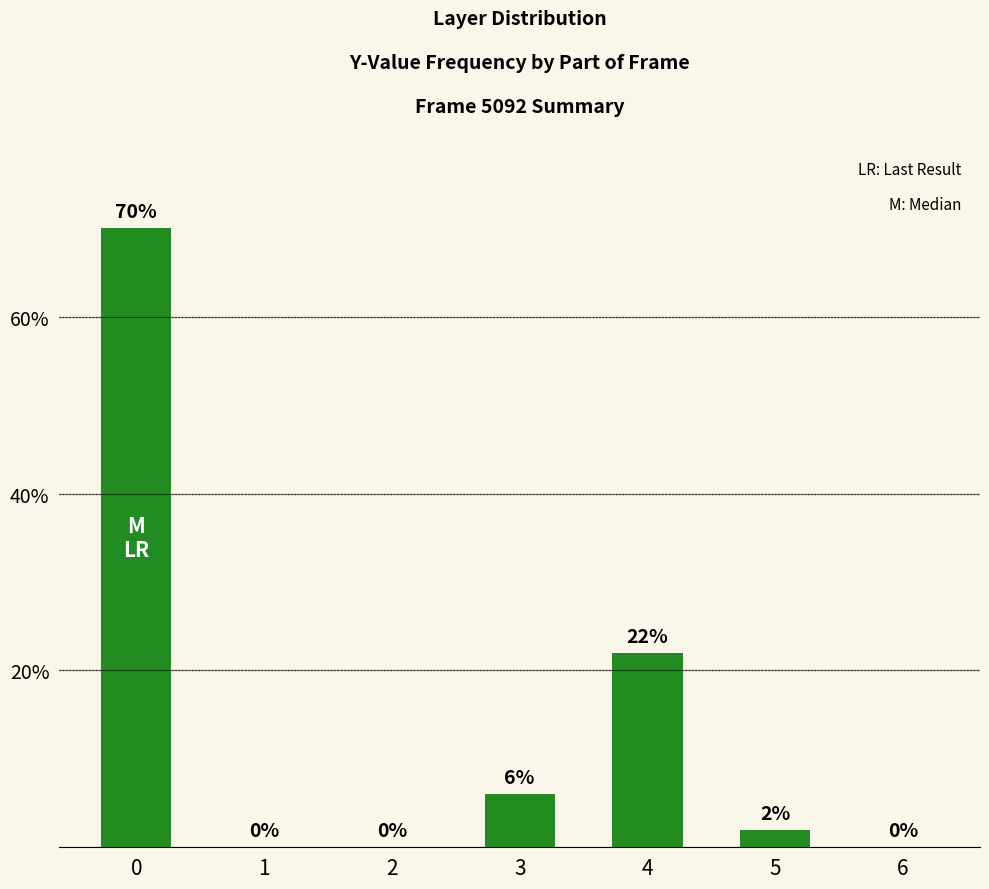

Reading right to left, list all the values displayed in this chart.

0	2	22	6	0	0	70